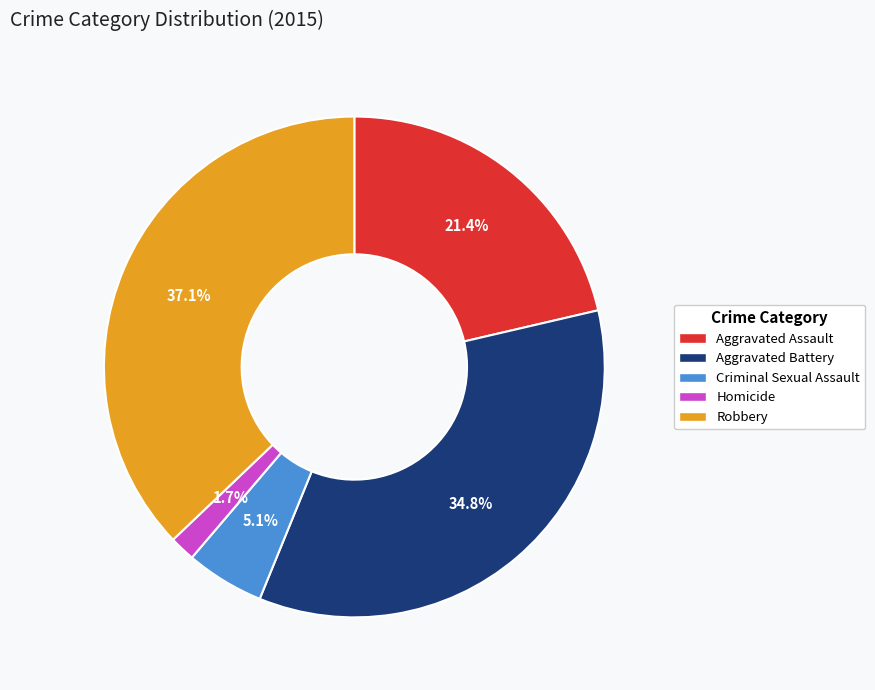

How much of the chart is everything except Criminal Sexual Assault?

94.9%